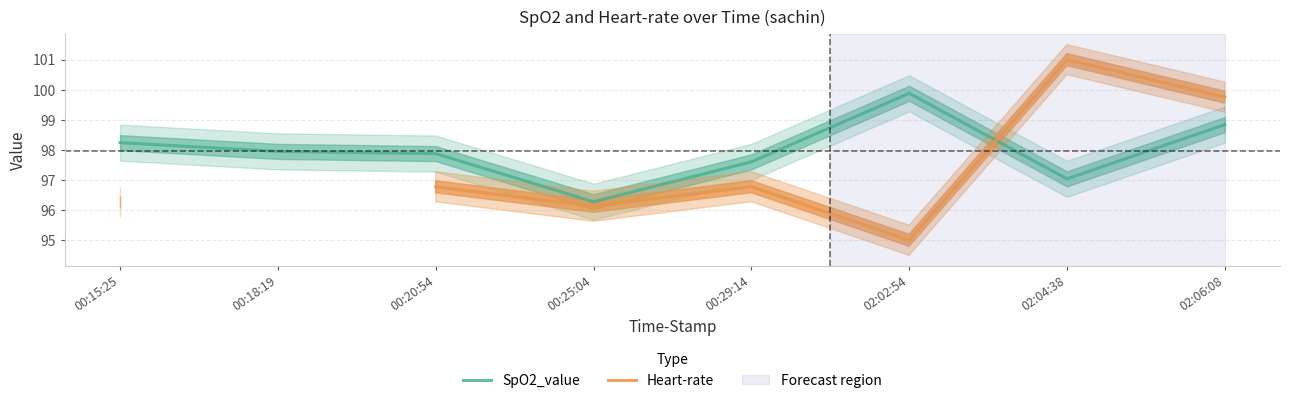

What is the greatest value displayed?

101.0